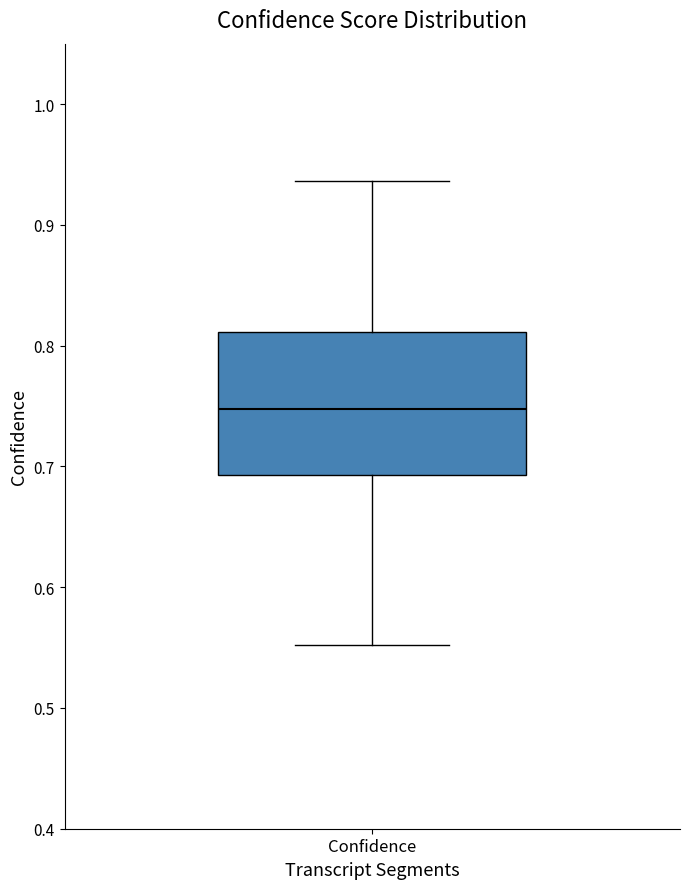

Transcribe this box plot: give where the median line is, the range the box spans, and where the two whiskers end, as read against the y-axis. The values are not printed on the chart, so give them approximately, as read against the axis.

median 0.75, box 0.69 to 0.81, whiskers 0.55 to 0.94